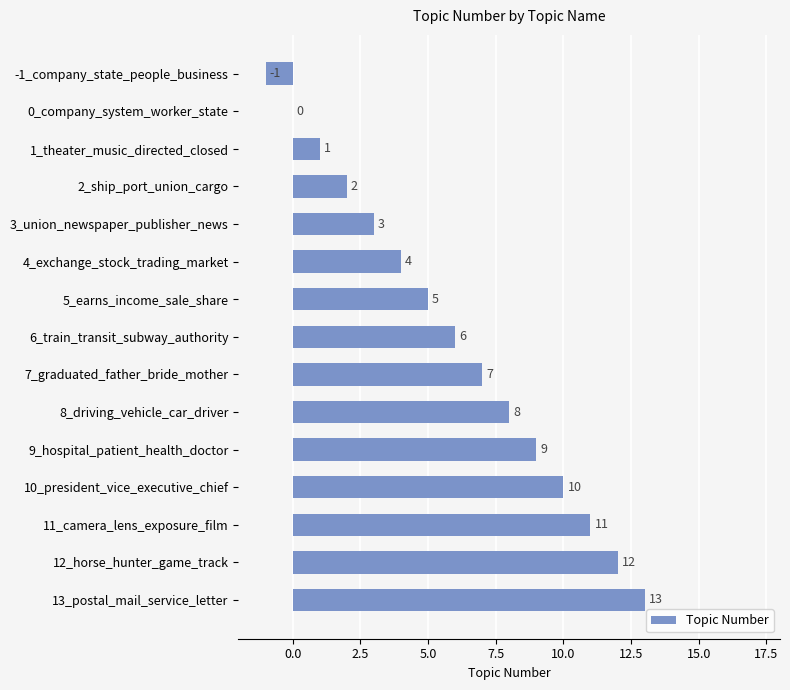

Reading top to bottom, extract all data points from this chart.

-1_company_state_people_business=-1	0_company_system_worker_state=0	1_theater_music_directed_closed=1	2_ship_port_union_cargo=2	3_union_newspaper_publisher_news=3	4_exchange_stock_trading_market=4	5_earns_income_sale_share=5	6_train_transit_subway_authority=6	7_graduated_father_bride_mother=7	8_driving_vehicle_car_driver=8	9_hospital_patient_health_doctor=9	10_president_vice_executive_chief=10	11_camera_lens_exposure_film=11	12_horse_hunter_game_track=12	13_postal_mail_service_letter=13